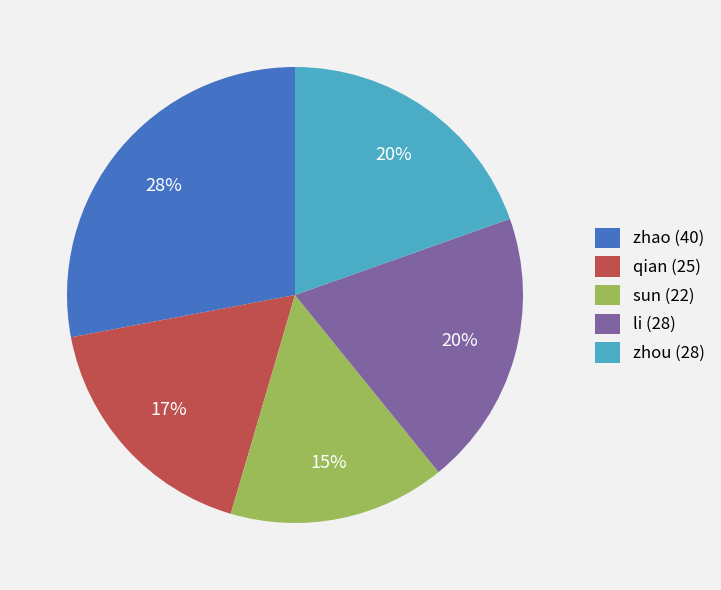

To the nearest percent, what portion does zhou represent?

20%